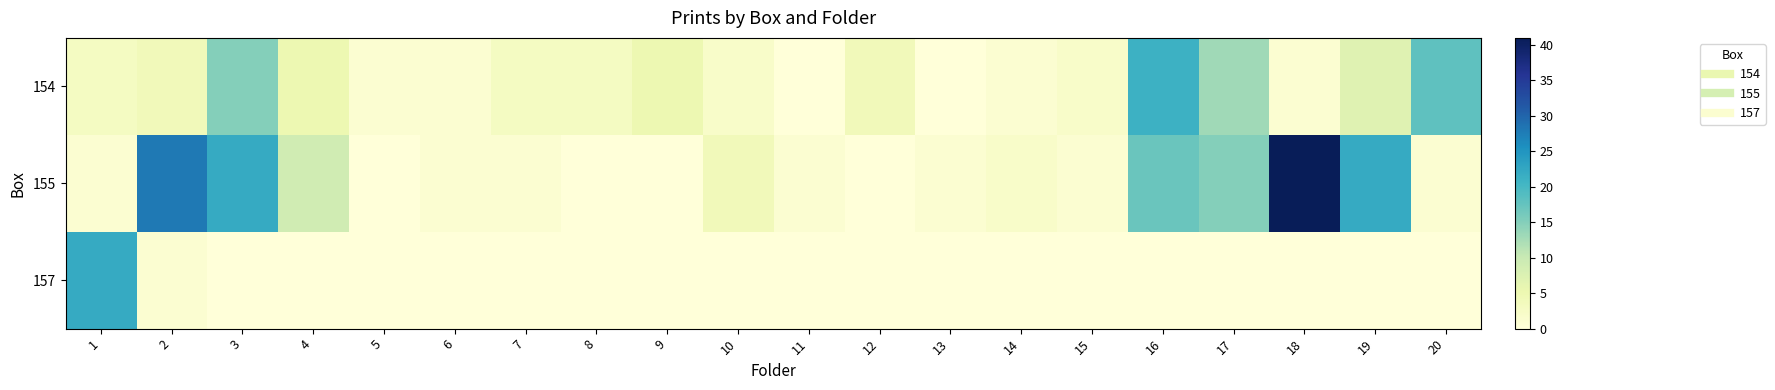

Reading left to right, list all the values displayed in this chart.

154: 1=3	2=4	3=15	4=5	5=1	6=1	7=3	8=3	9=5	10=2	11=0	12=4	13=0	14=1	15=2	16=21	17=13	18=1	19=7	20=18
155: 1=1	2=28	3=22	4=9	5=0	6=1	7=1	8=0	9=0	10=4	11=1	12=0	13=1	14=2	15=1	16=17	17=15	18=41	19=22	20=1
157: 1=22	2=1	3=0	4=0	5=0	6=0	7=0	8=0	9=0	10=0	11=0	12=0	13=0	14=0	15=0	16=0	17=0	18=0	19=0	20=0